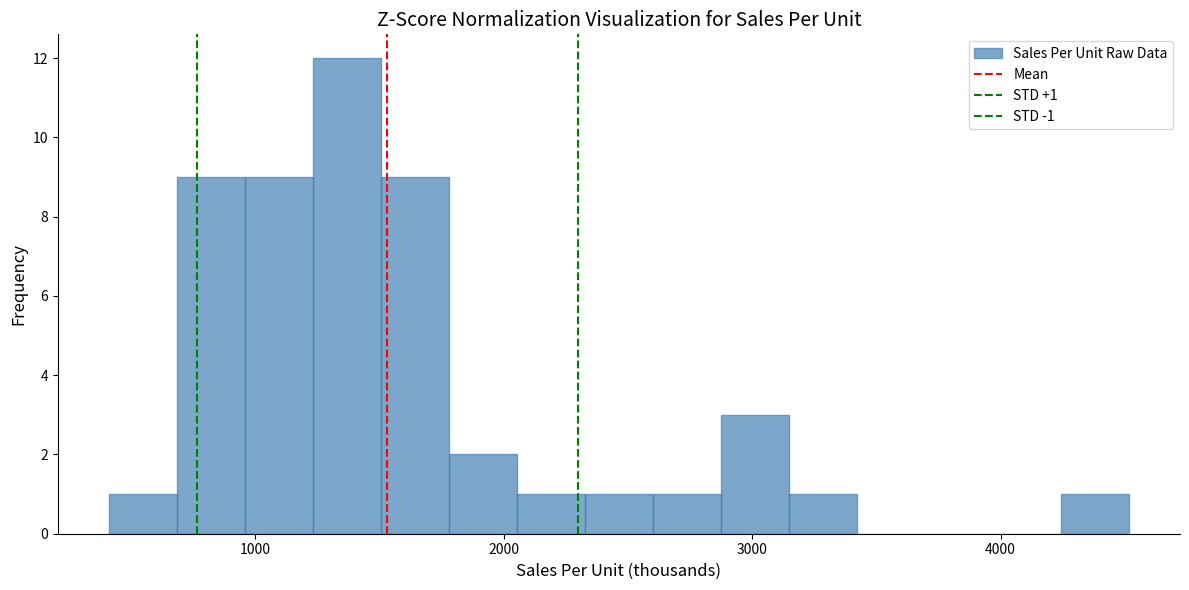

Around what value on the x-axis is the tallest bar? Give the approximate position of its centre, as read against the axis.

1400